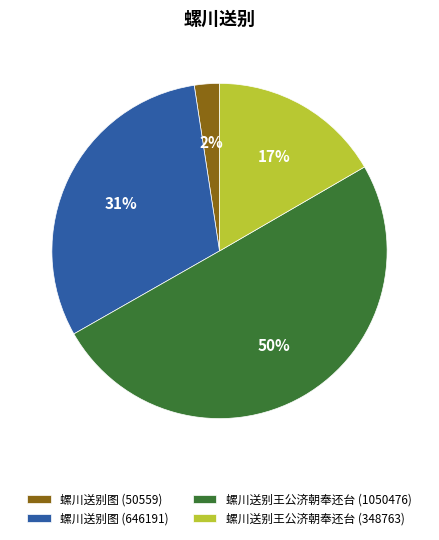

Is it true that 螺川送别图 (646191) is 38% of the pie?

False